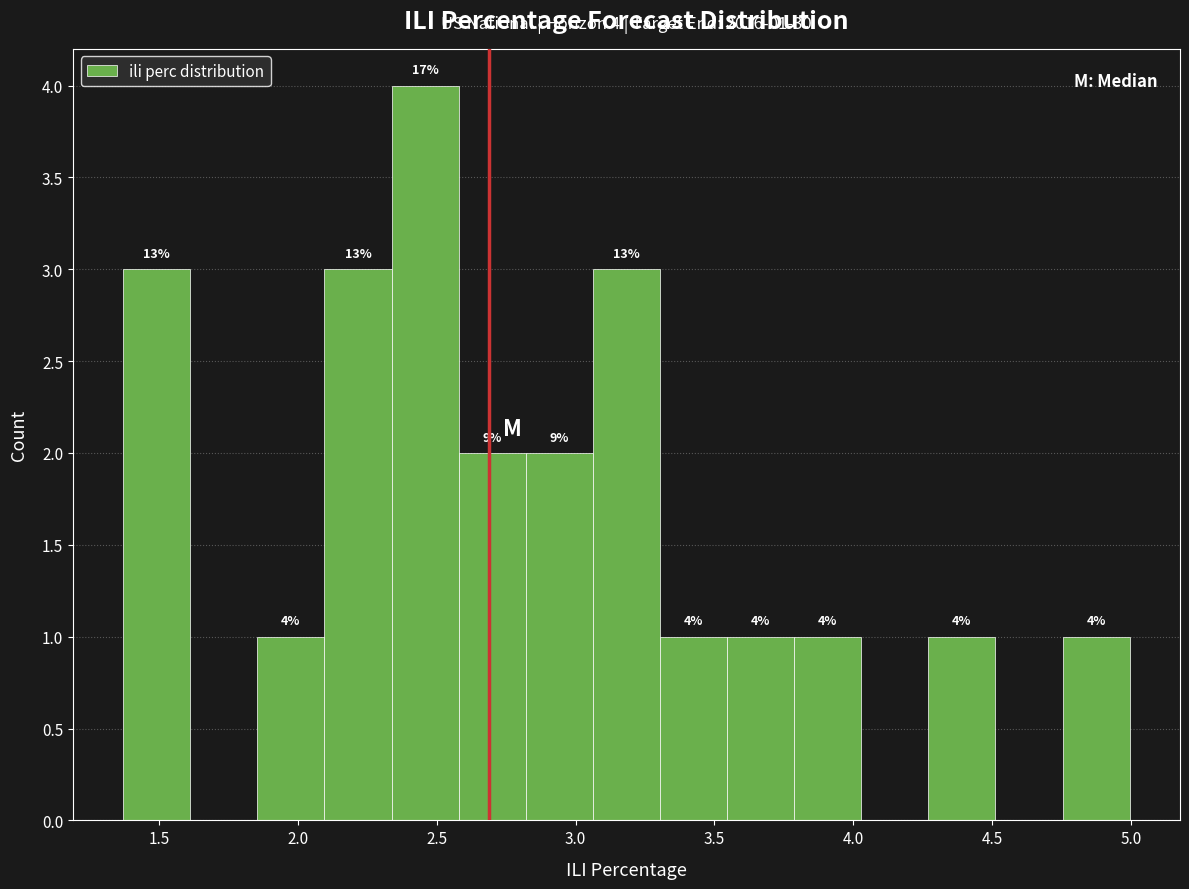

Which range on the x-axis has the tallest bar?

2.35 to 2.60